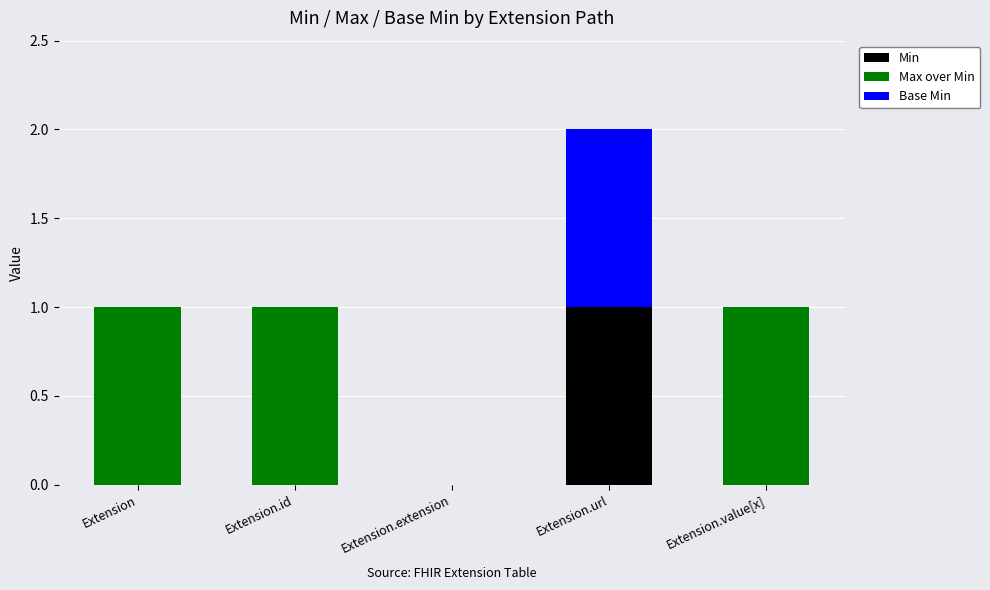

At which category is the sum across all series the highest?

Extension.url